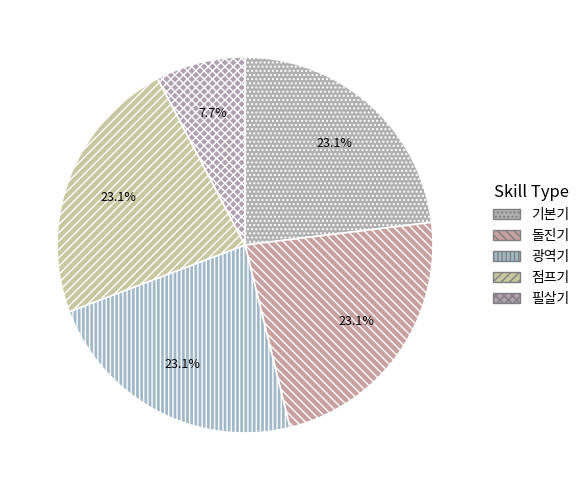

Combined, do 돌진기 and 기본기 account for over 50%?

No